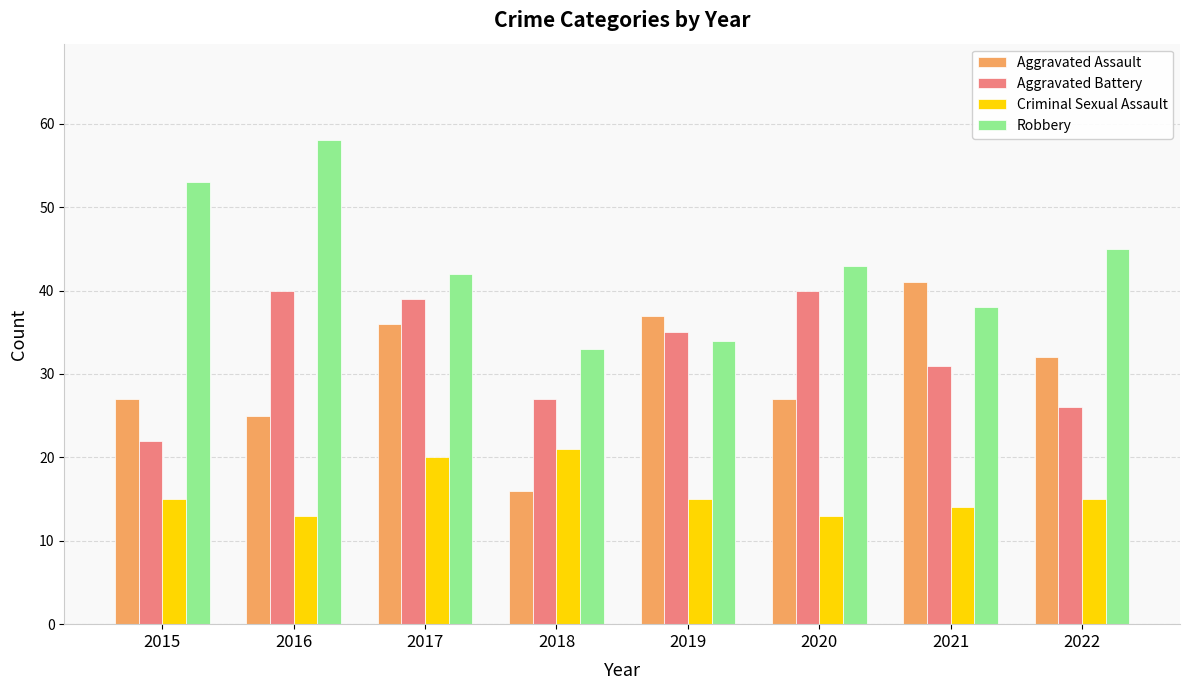

Read the Aggravated Battery value at 2020, to the nearest 5.

40